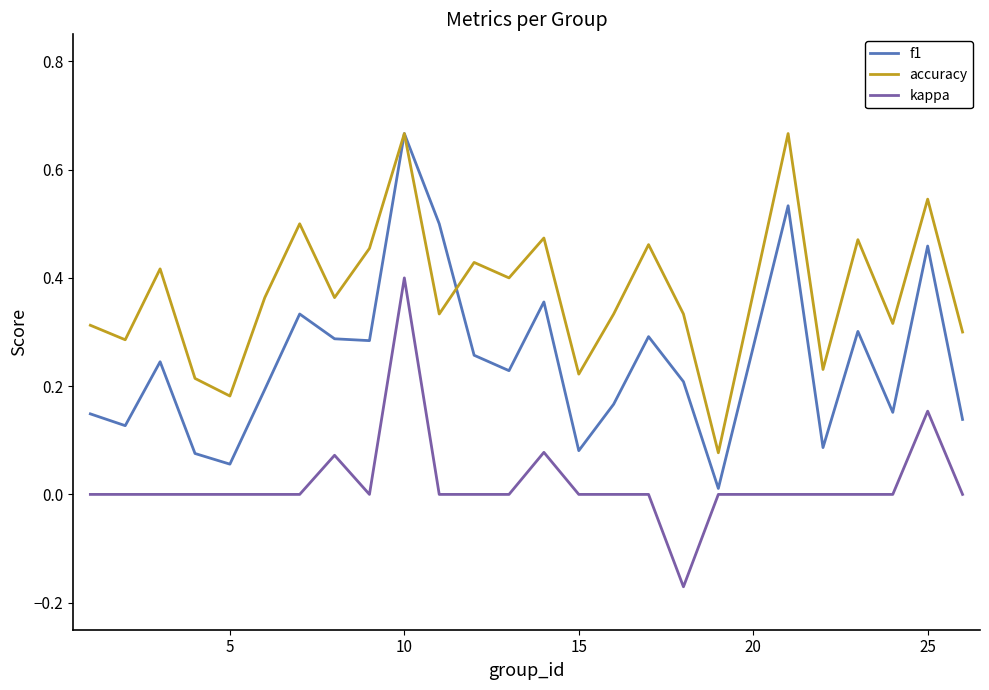

True or false: accuracy and kappa intersect in this chart.

False